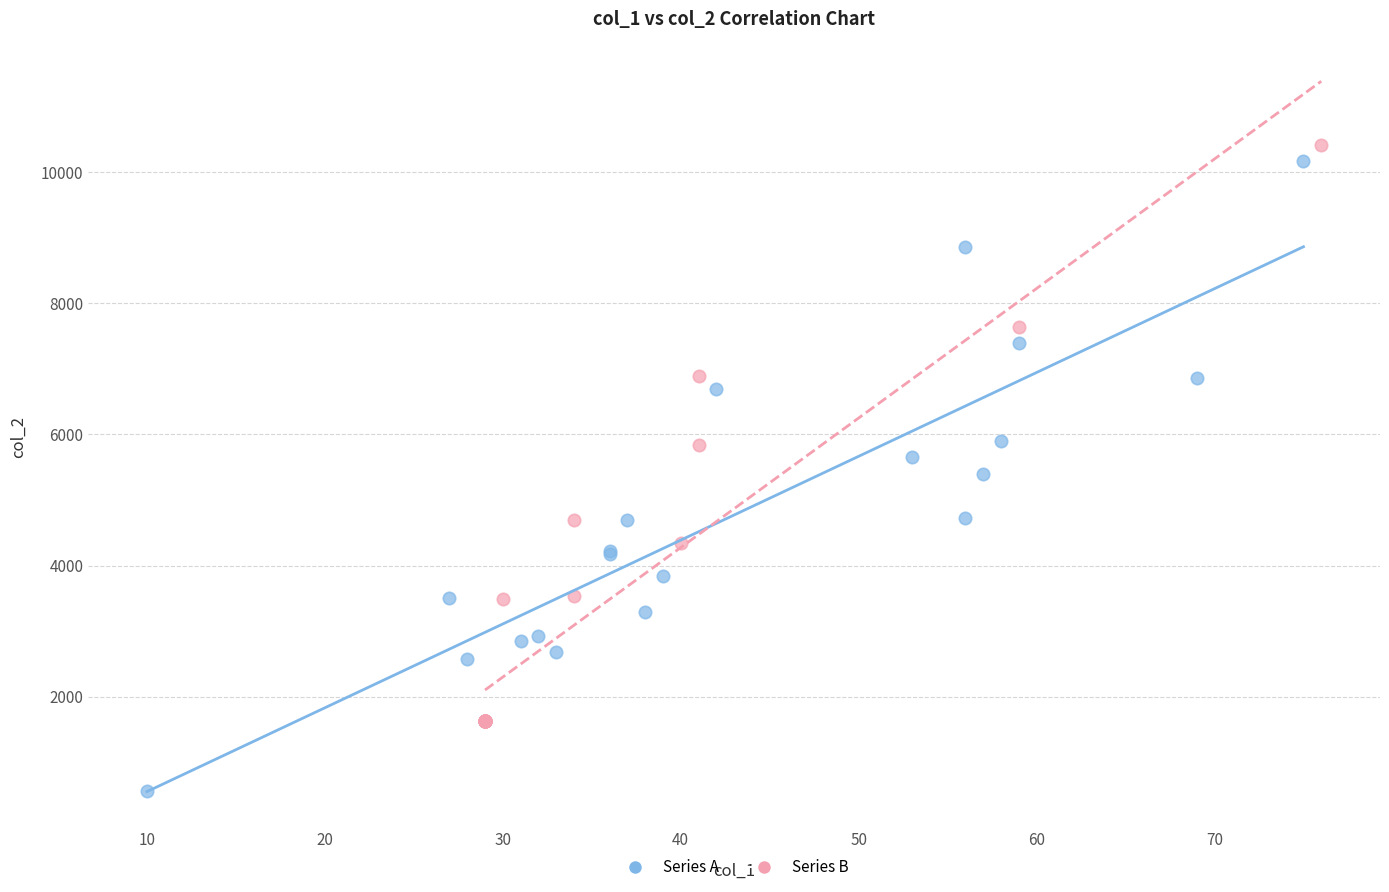

Which series has the largest Y range (max minus min)?

Series A